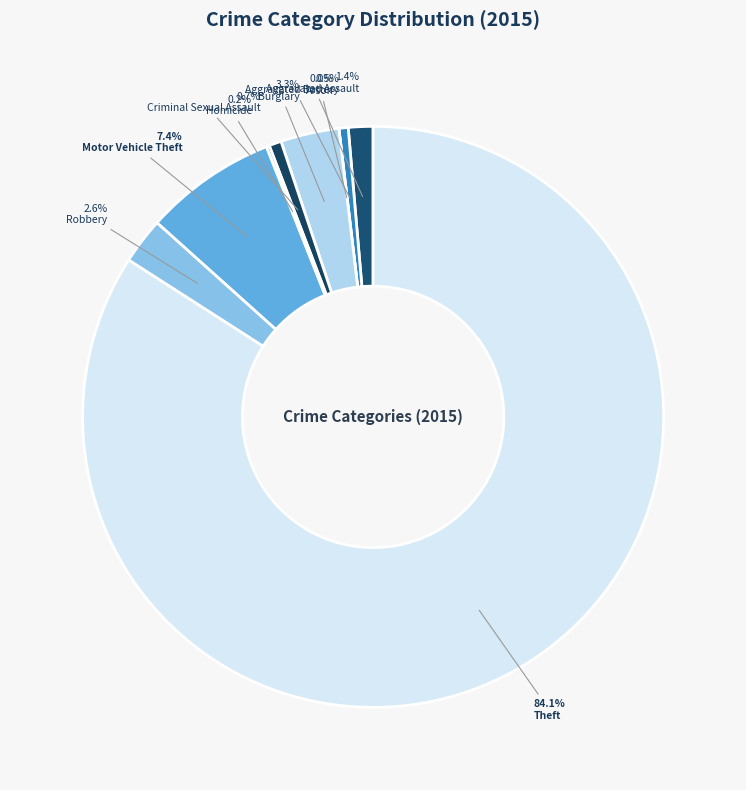

Which slice is the smallest?

Arson